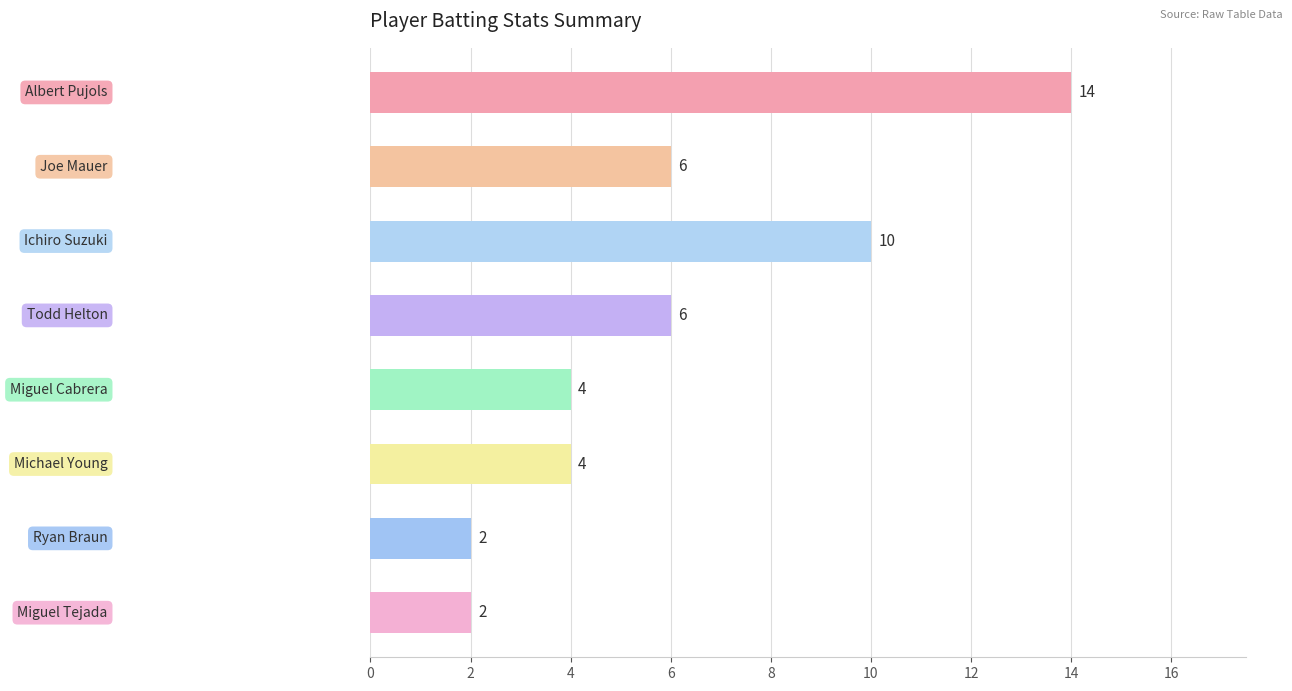

Count the values in the range 4 to 10.

5